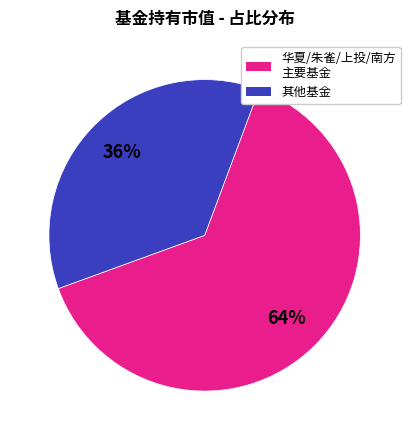

How many slices are in this pie chart?

2